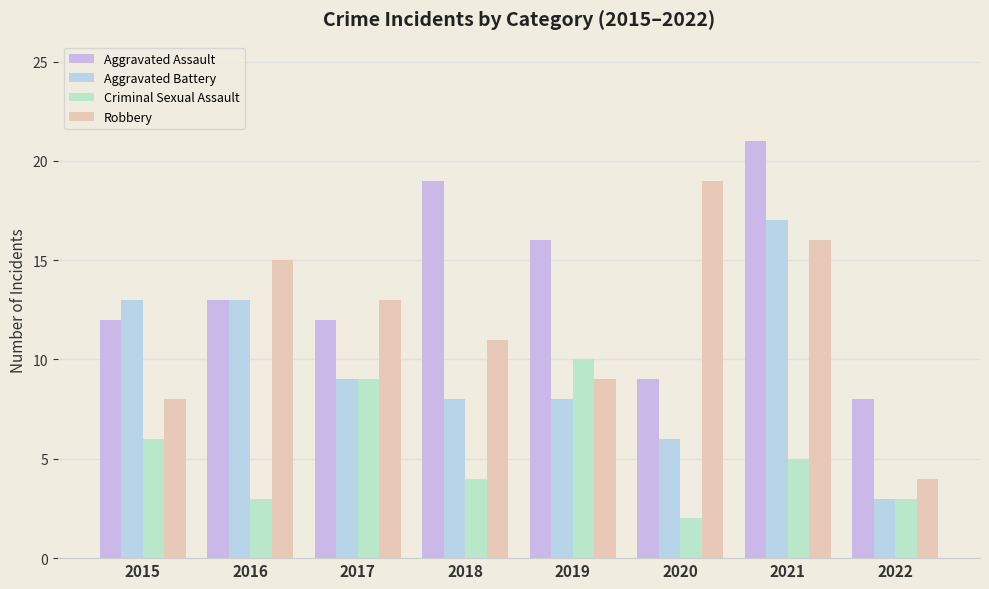

The value of Robbery at 2022 is 4. True or false?

True